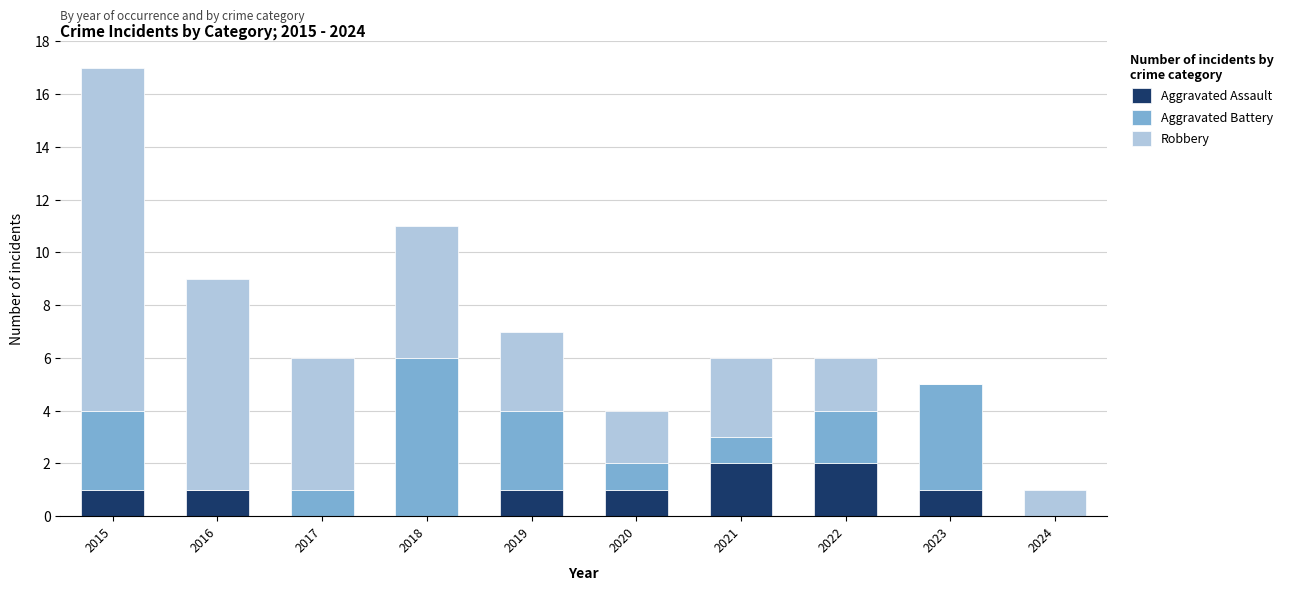

At which category is the sum across all series the highest?

2015